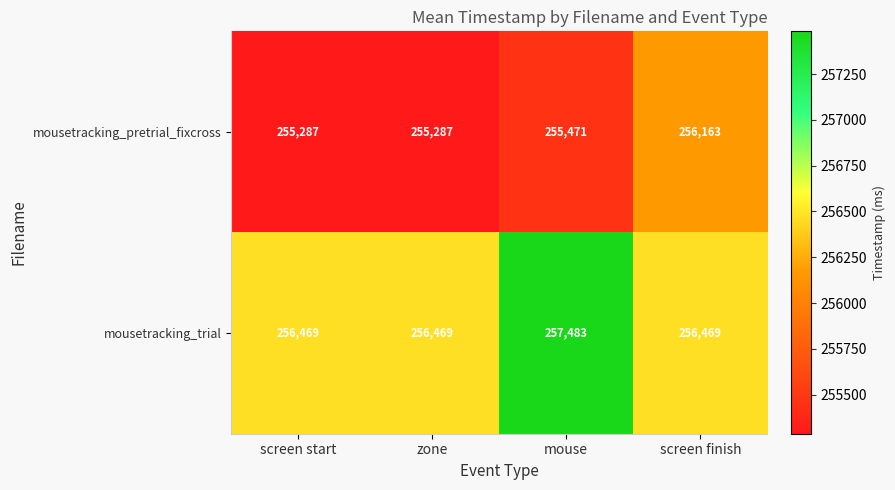

What is the total value across all series at screen start?

511756